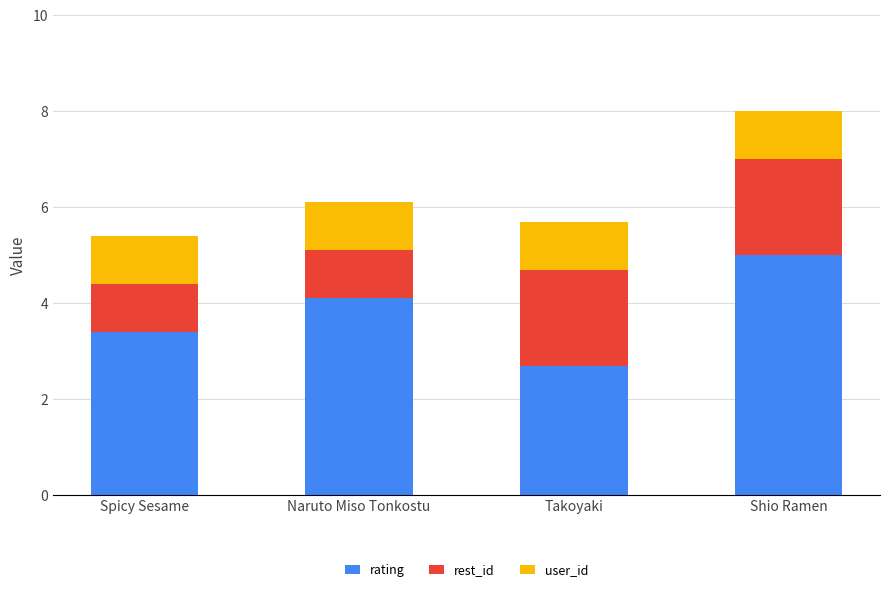

The value of rating at Spicy Sesame is 3.4. True or false?

True